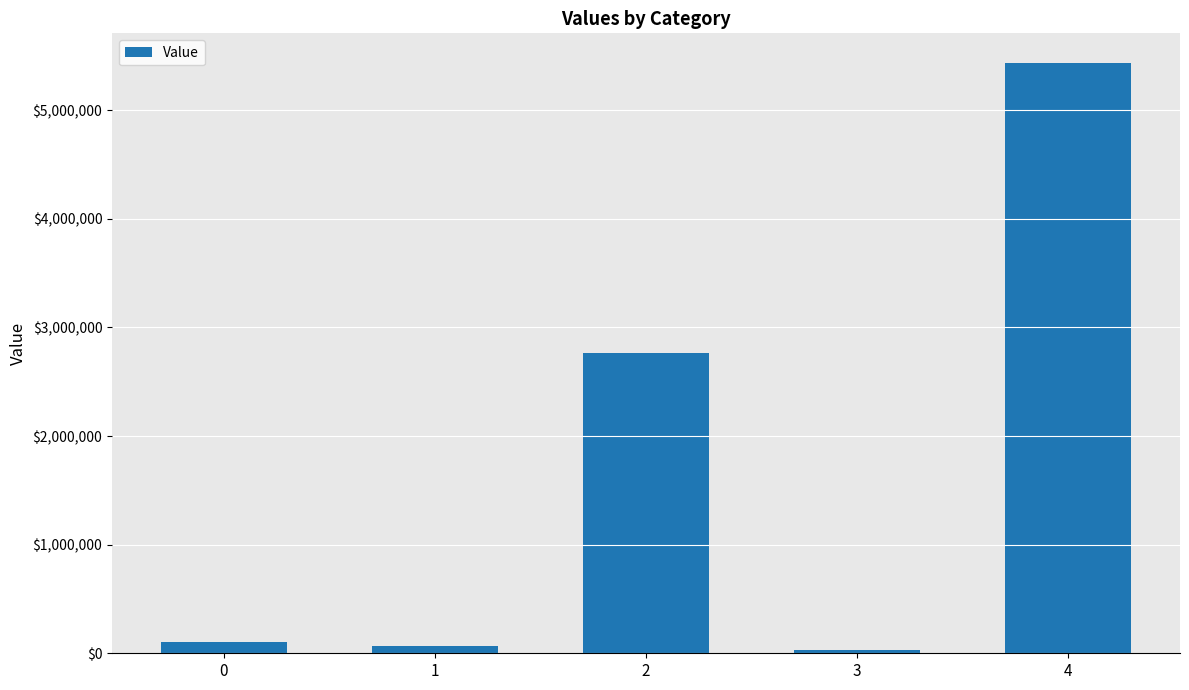

What is the difference between the second highest and minimum values?

2729374.1